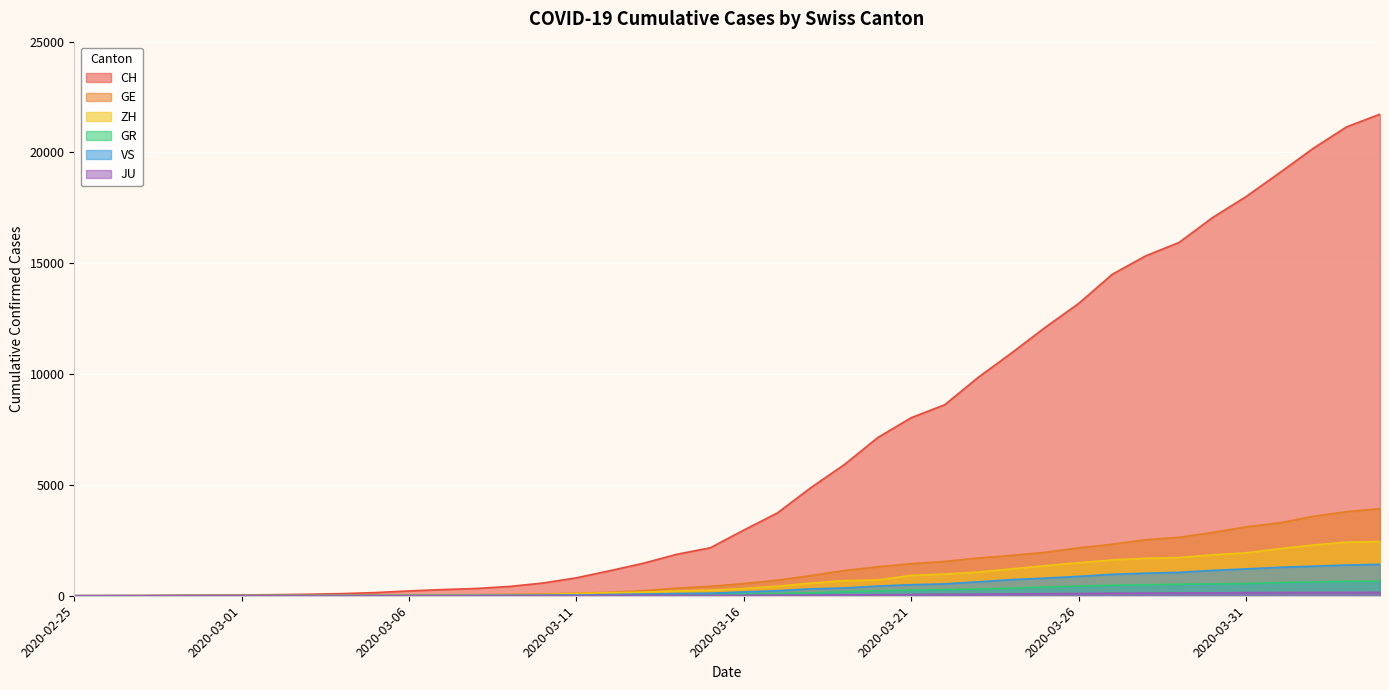

List the labels in order of CH value, largest first.

2020-04-04, 2020-04-03, 2020-04-02, 2020-04-01, 2020-03-31, 2020-03-30, 2020-03-29, 2020-03-28, 2020-03-27, 2020-03-26, 2020-03-25, 2020-03-24, 2020-03-23, 2020-03-22, 2020-03-21, 2020-03-20, 2020-03-19, 2020-03-18, 2020-03-17, 2020-03-16, 2020-03-15, 2020-03-14, 2020-03-13, 2020-03-12, 2020-03-11, 2020-03-10, 2020-03-09, 2020-03-08, 2020-03-07, 2020-03-06, 2020-03-05, 2020-03-04, 2020-03-03, 2020-03-02, 2020-03-01, 2020-02-29, 2020-02-28, 2020-02-27, 2020-02-26, 2020-02-25